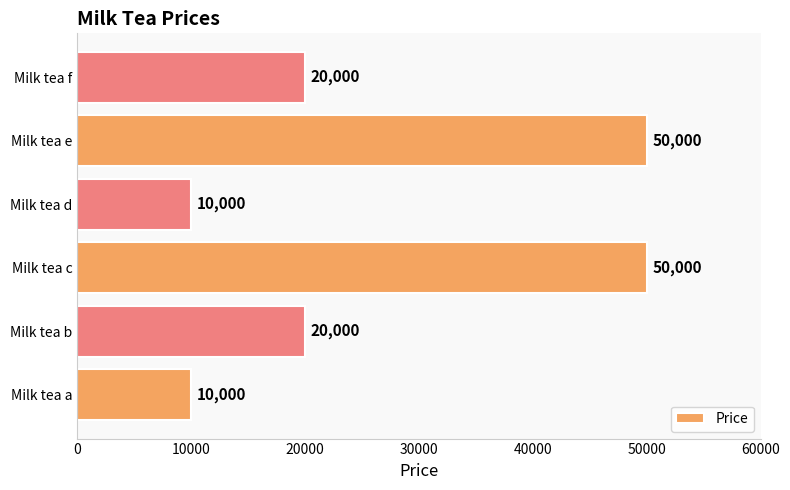

Which has a higher value, Milk tea e or Milk tea f?

Milk tea e